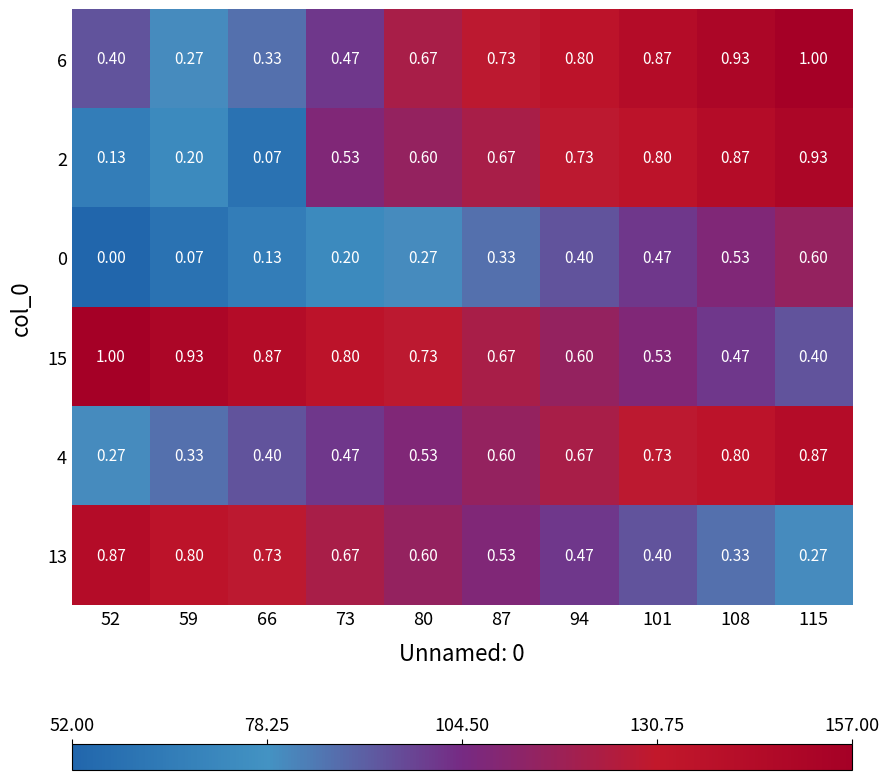

At 94, list the series in order from largest to smallest.

6, 2, 4, 15, 13, 0